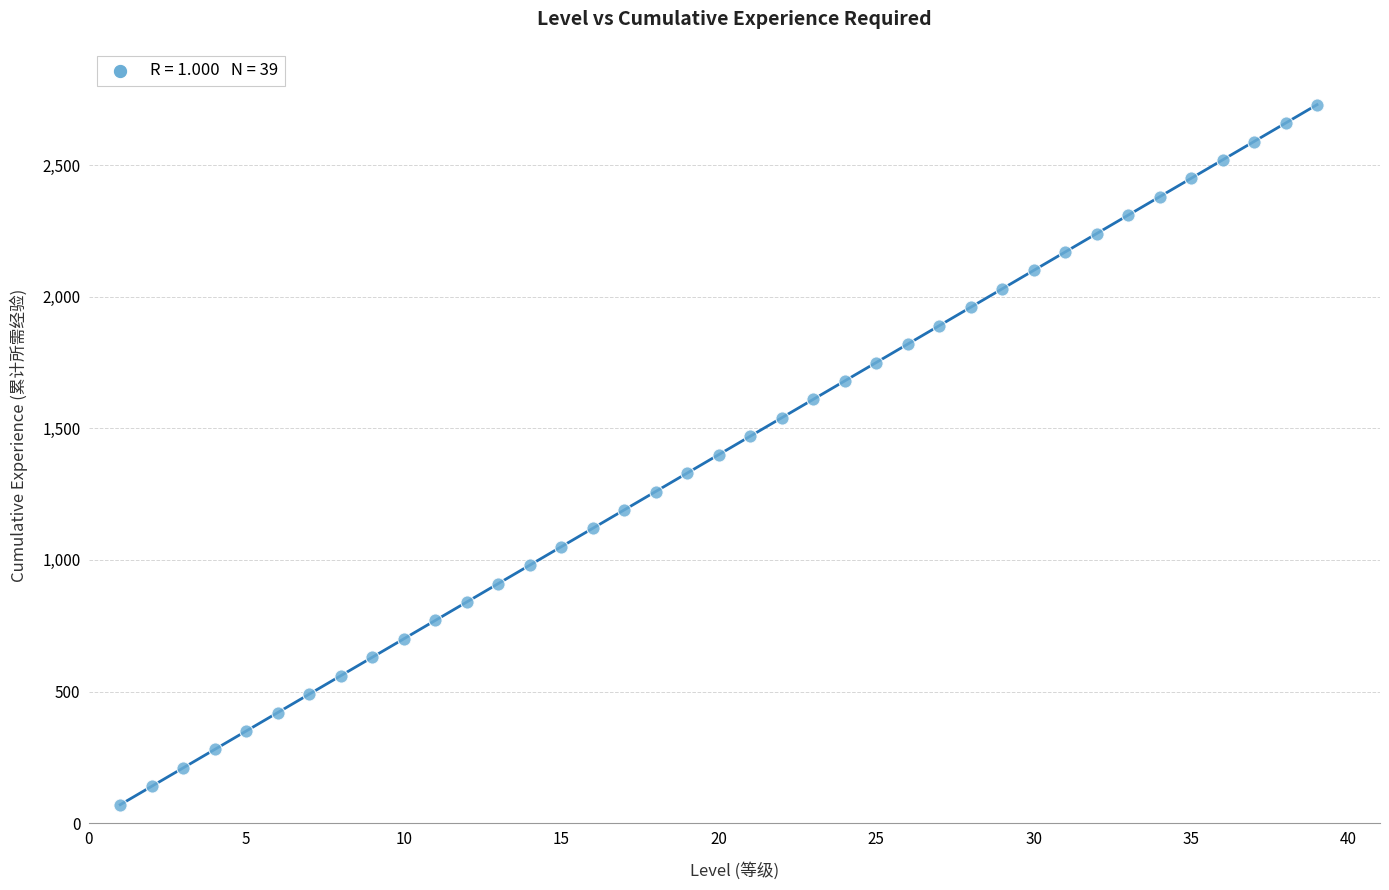

What is the range of Y values (max minus min)?

2660